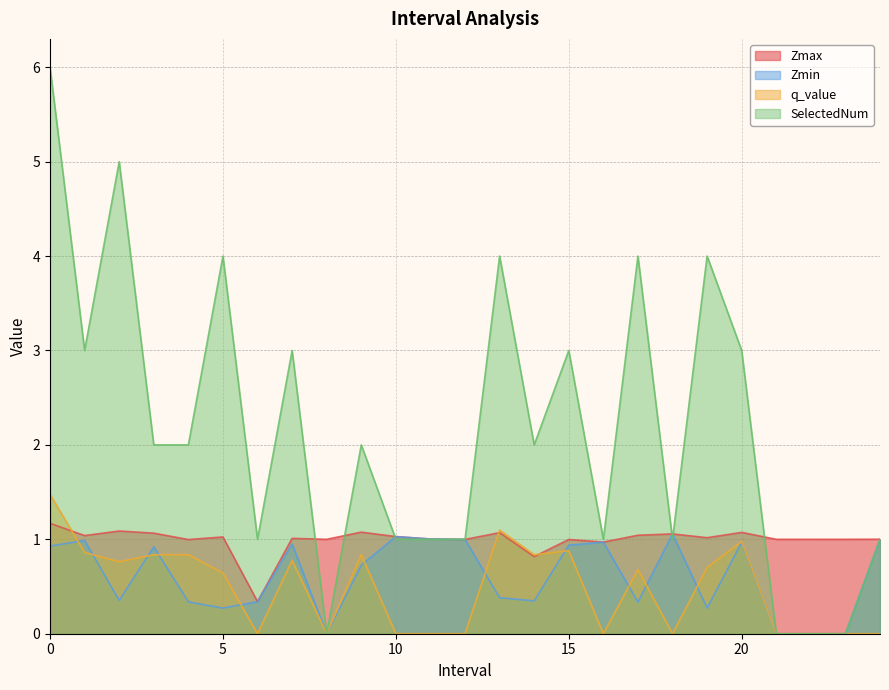

What is the spread (max minus min) of values at 17.0?

3.7